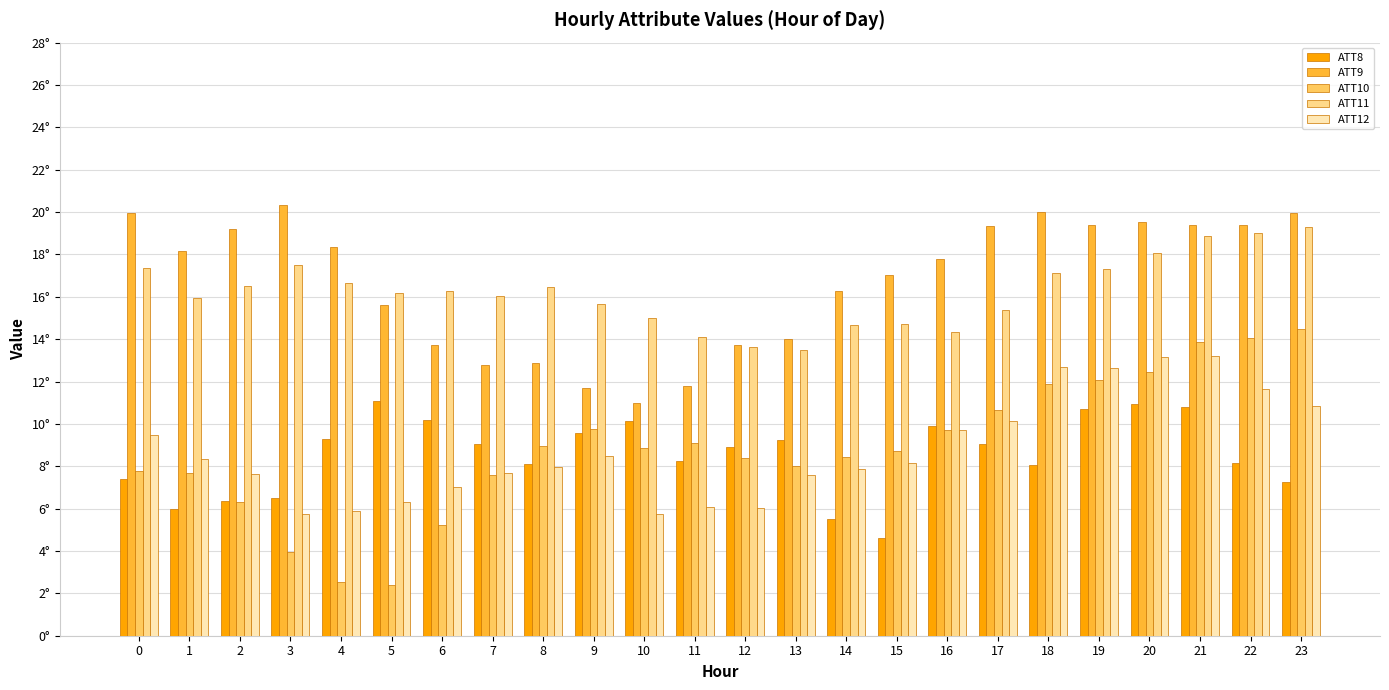

The ATT9 series shows 16.6 at 10. True or false?

False